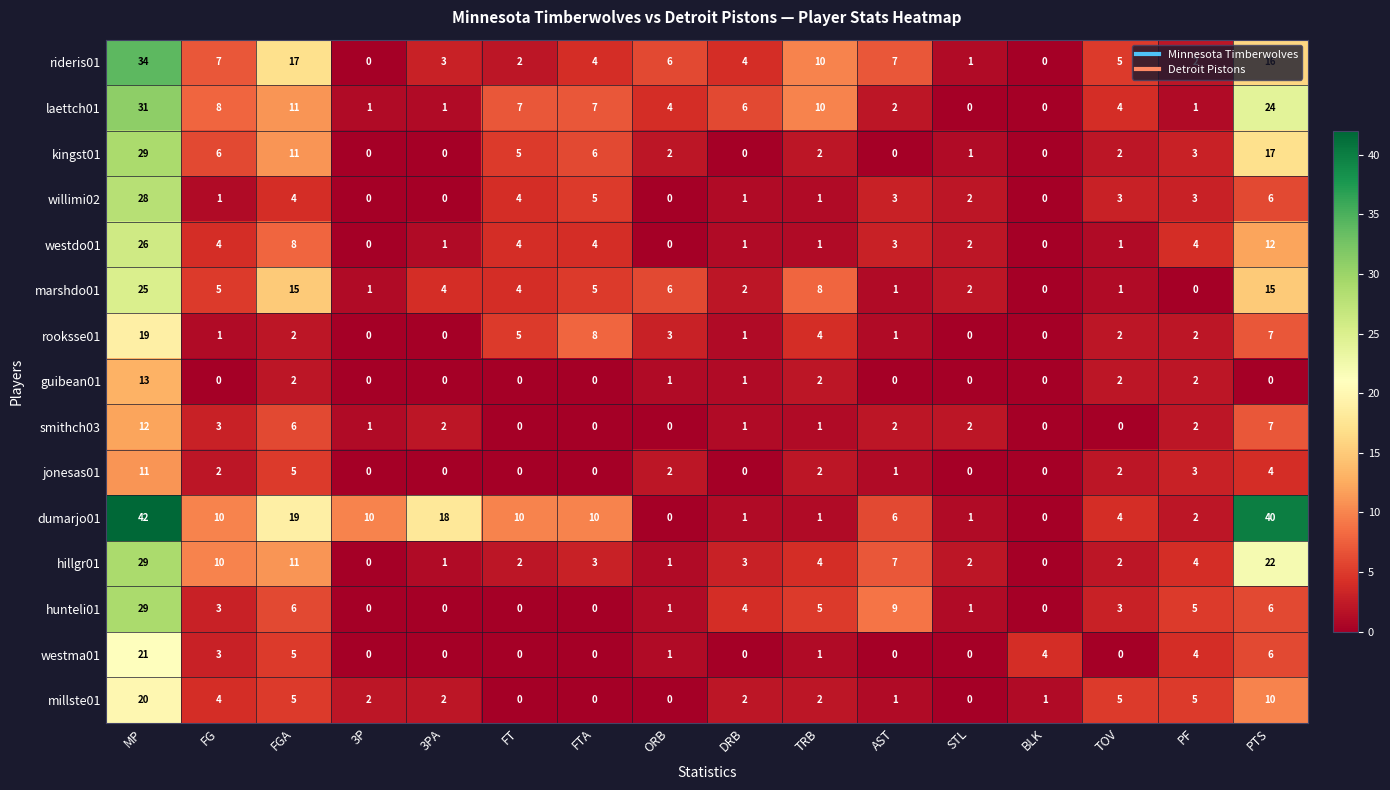

What is the average value of the rideris01 series?

7